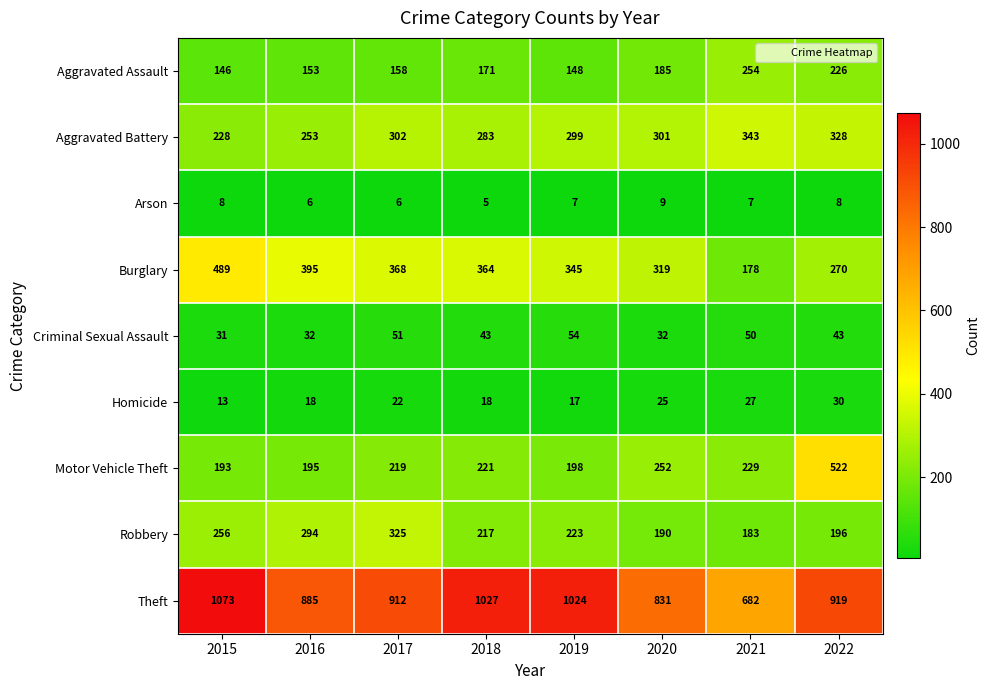

Which category has the lowest value in the Homicide series?

2015